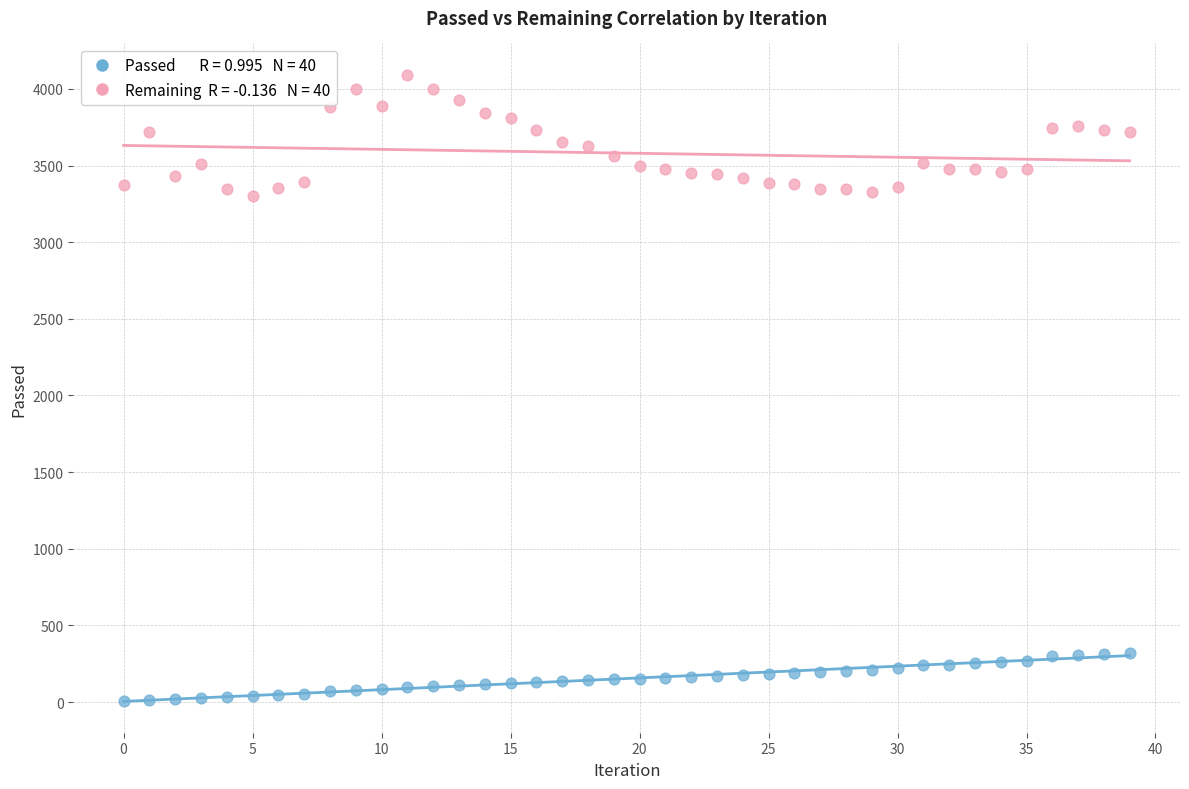

Across all data points, what is the range of Y values (max minus min)?

4086